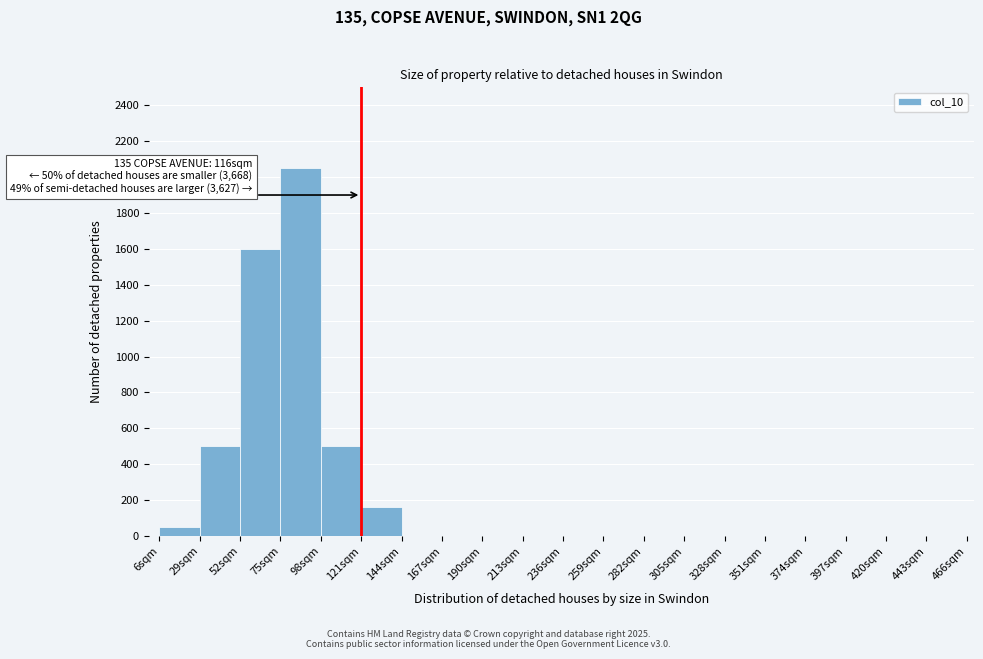

Over which range of the x-axis is the bar tallest?

75 to 98